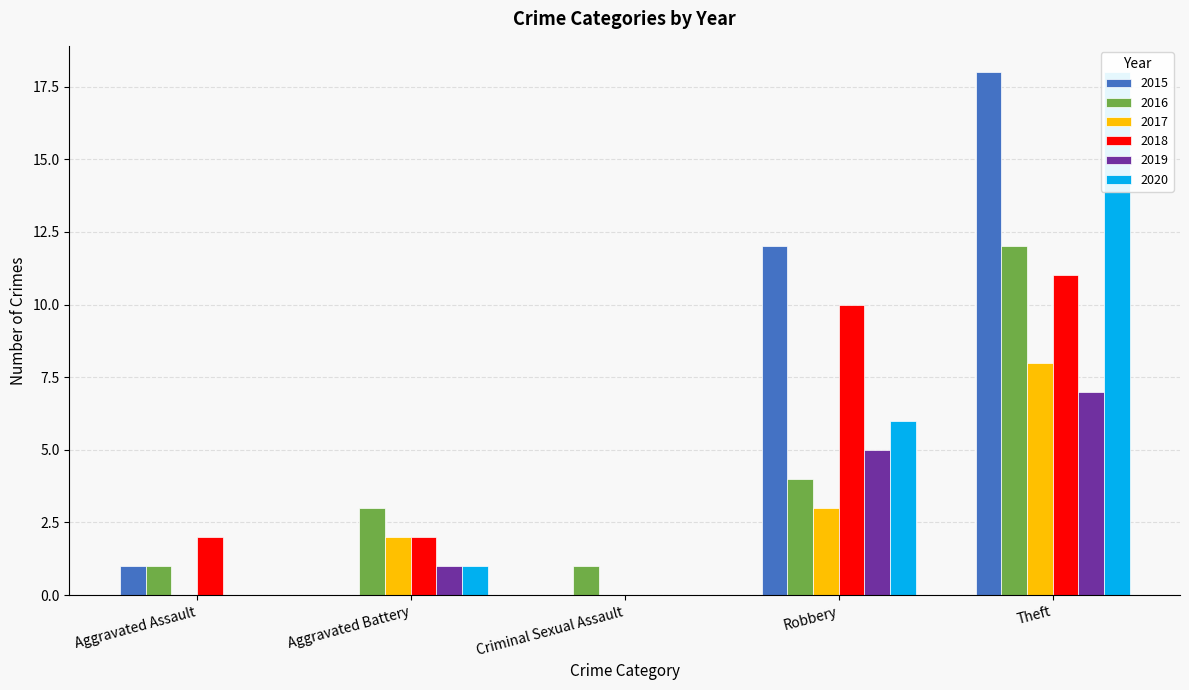

What position from the right is Robbery?

2